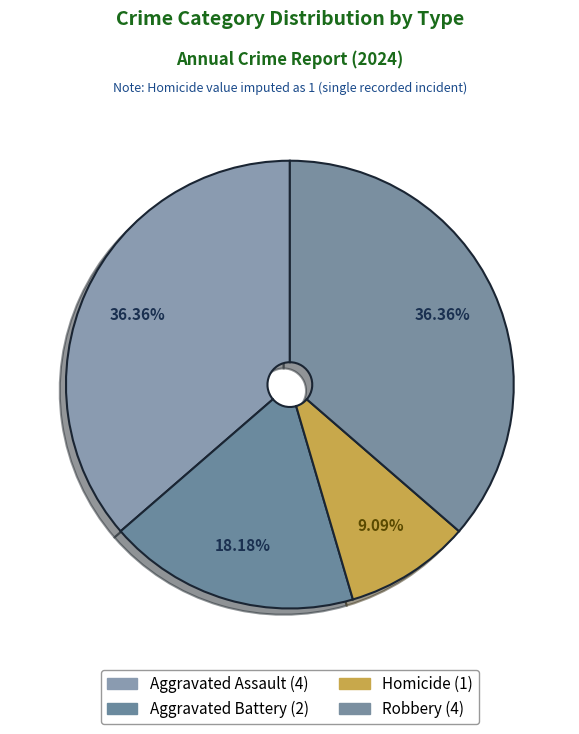

How many segments does this pie chart have?

4